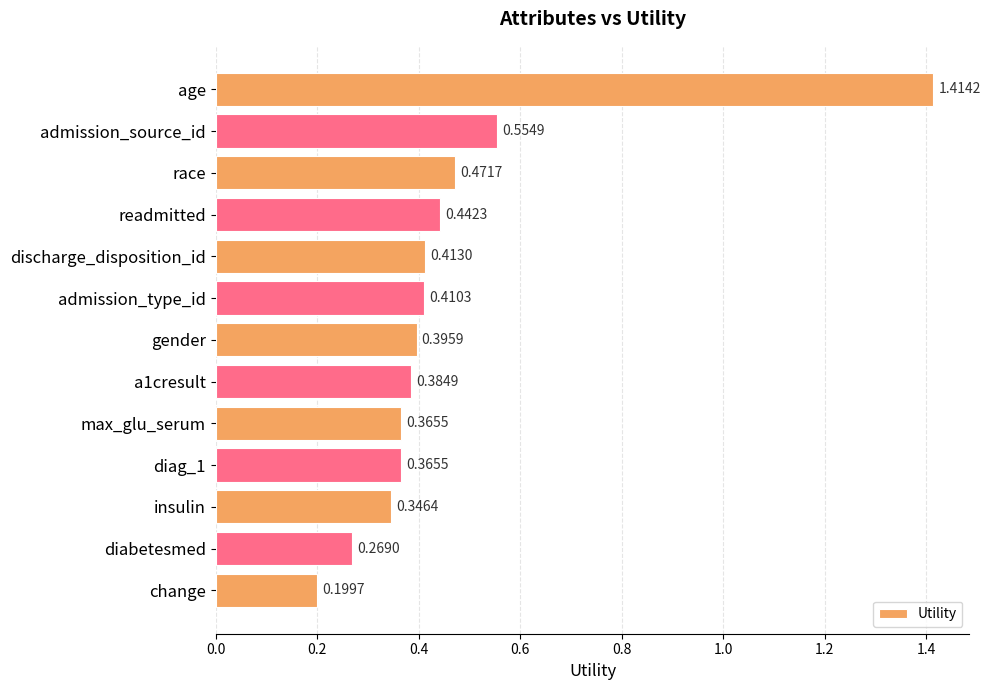

Between diag_1 and race, which is larger?

race